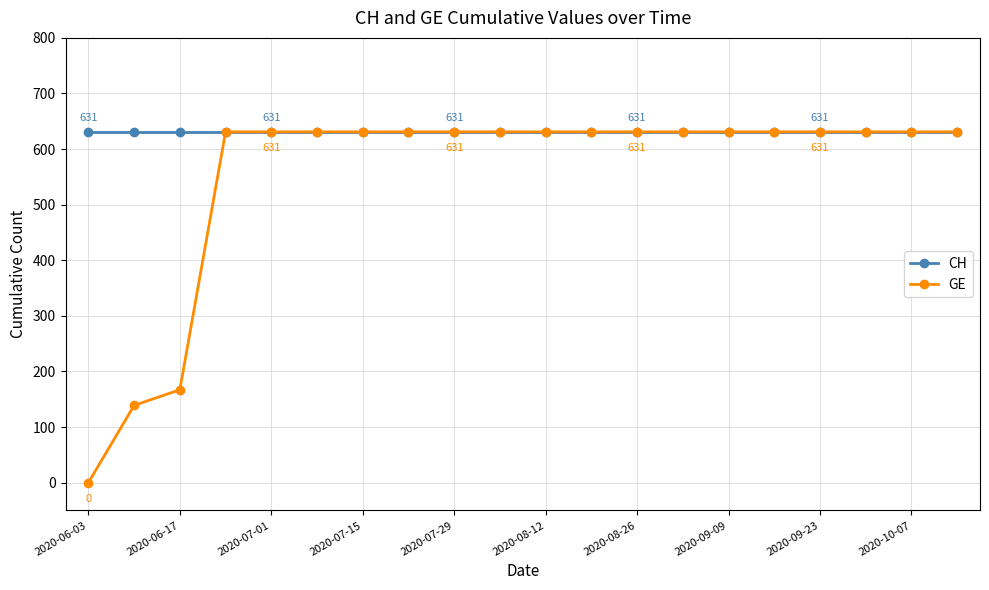

Which series has the largest total across all categories?

CH